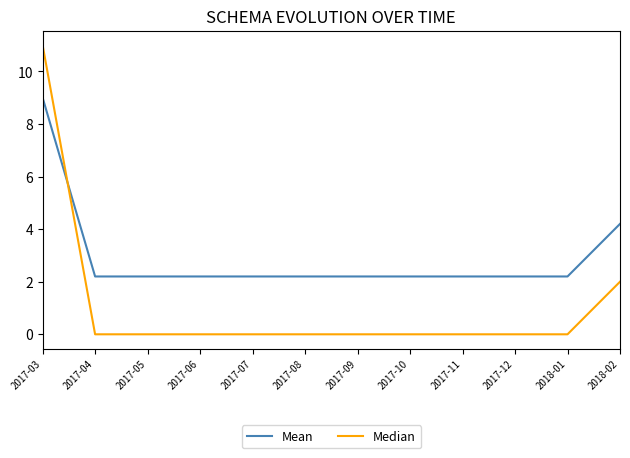

At which category is the sum across all series the highest?

2017-03